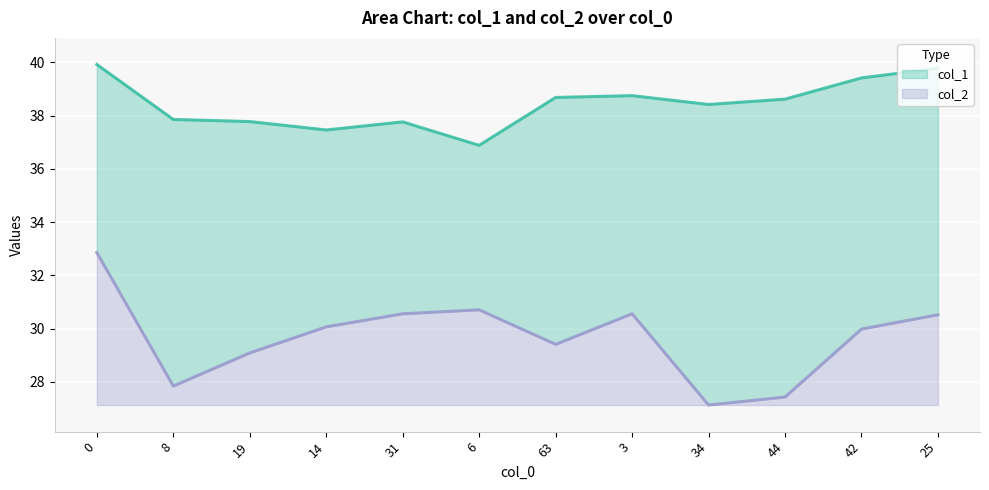

List the labels in order of col_1 value, smallest first.

6, 14, 31, 19, 8, 34, 44, 63, 3, 42, 25, 0